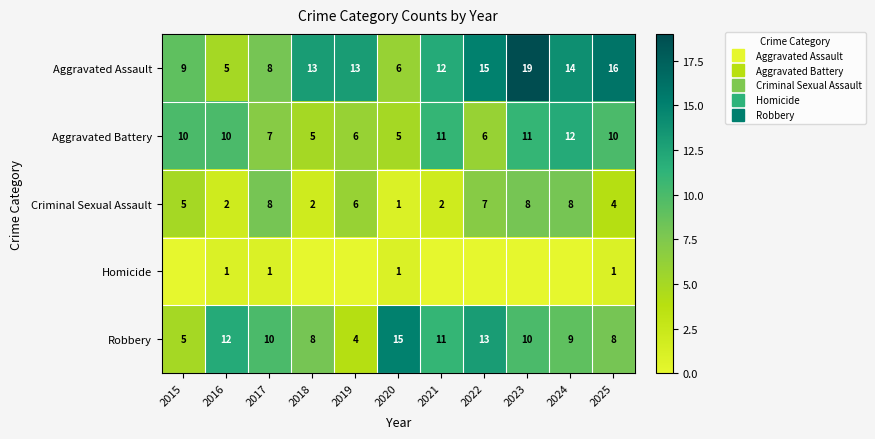

At which label is Criminal Sexual Assault closest to 4?

2025